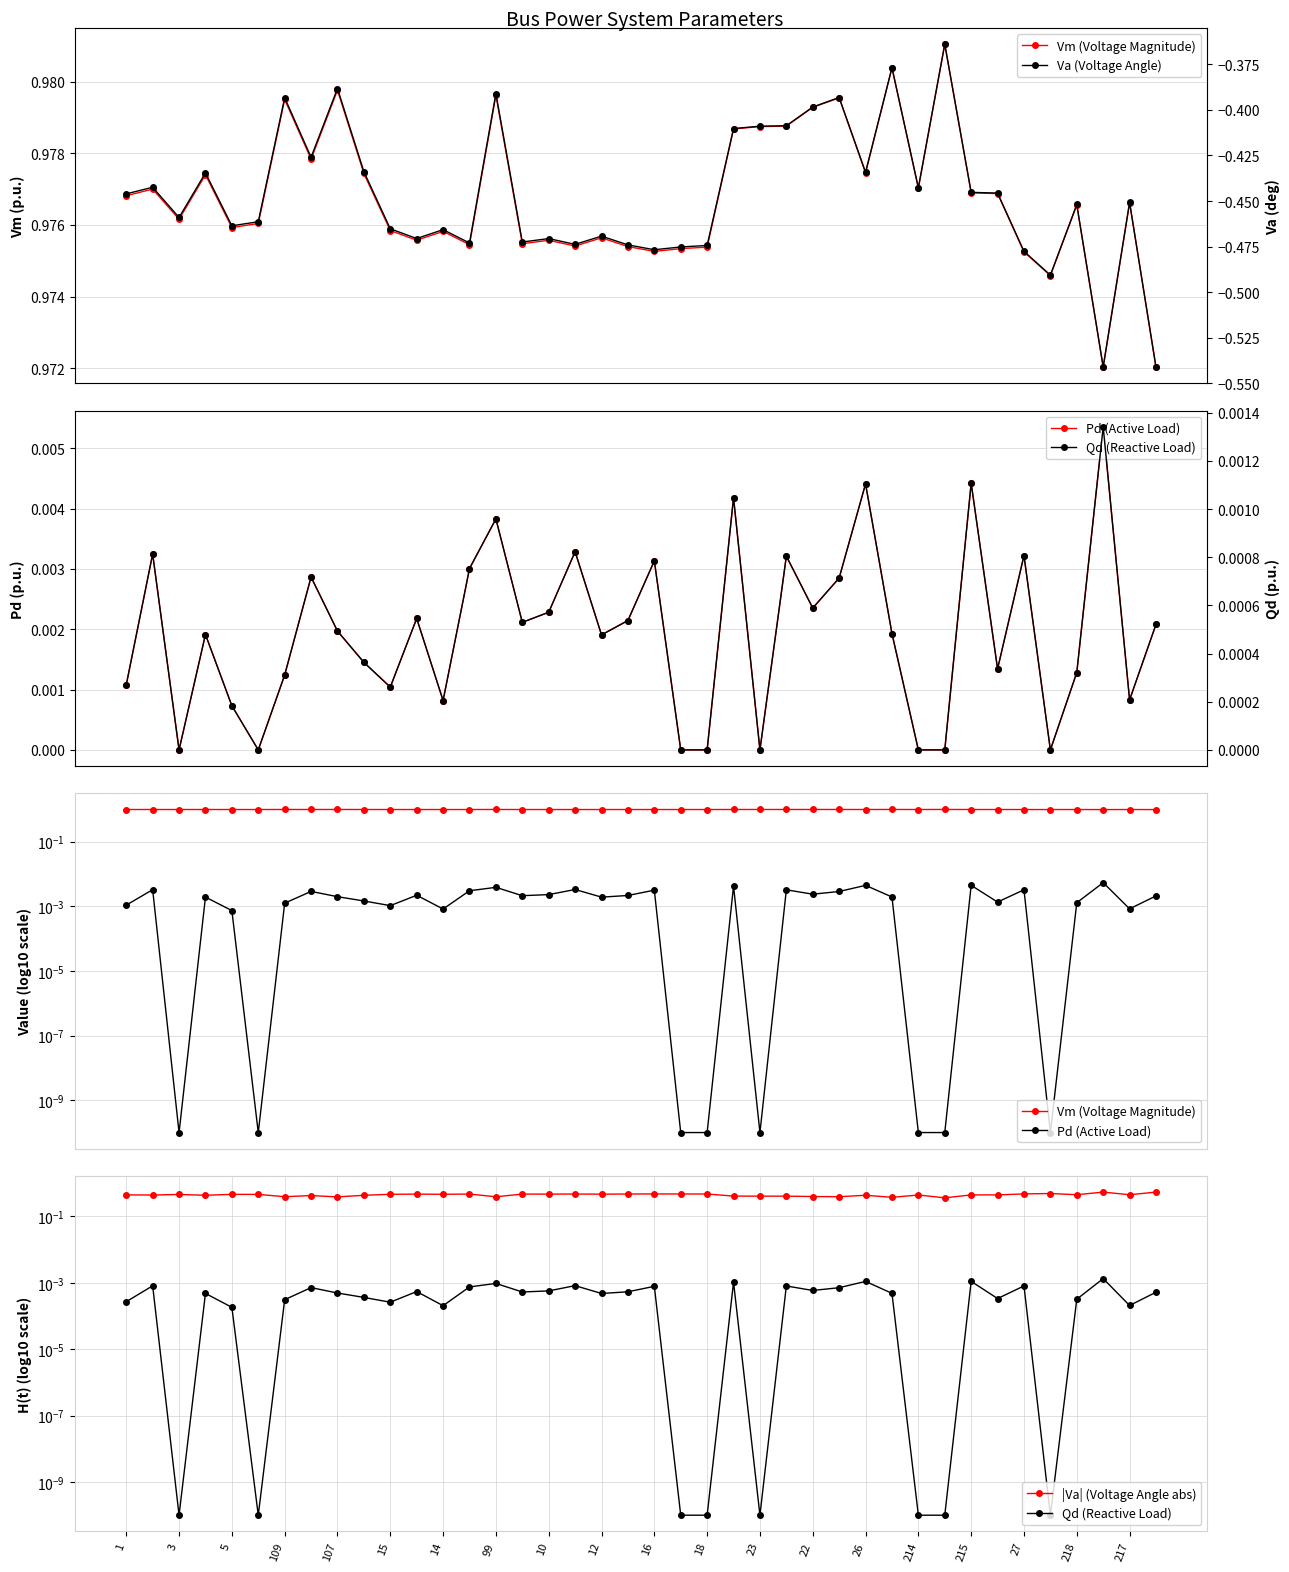

Which category has the lowest value across all series?

39